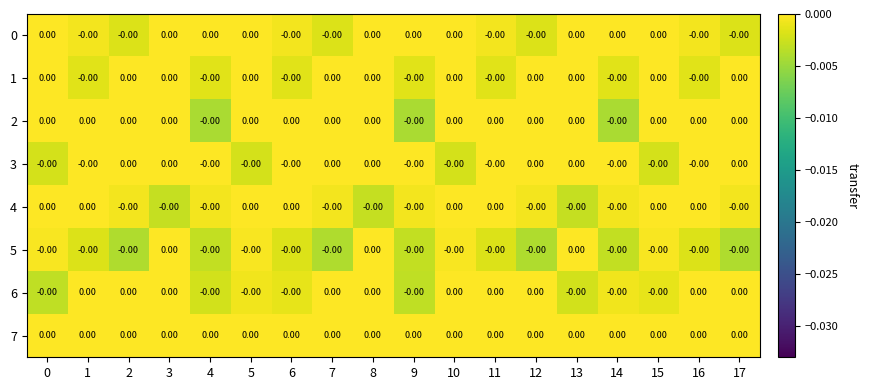

How many values in 4 are below zero?

10